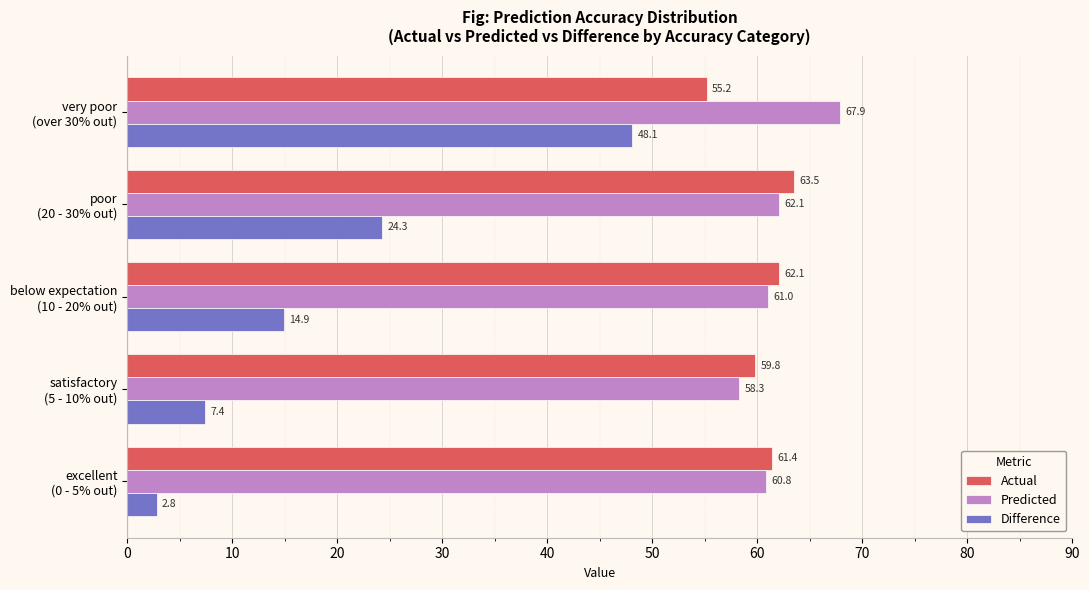

Which series has the largest range (max minus min)?

Difference